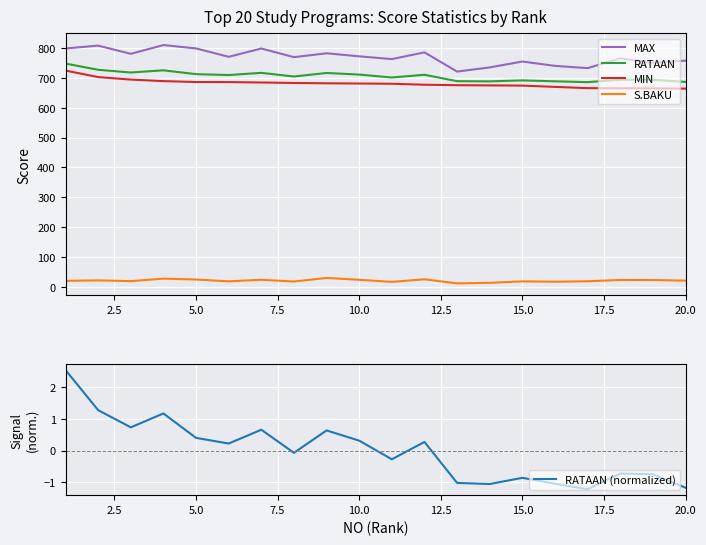

What is the highest value of the S.BAKU series?

29.4